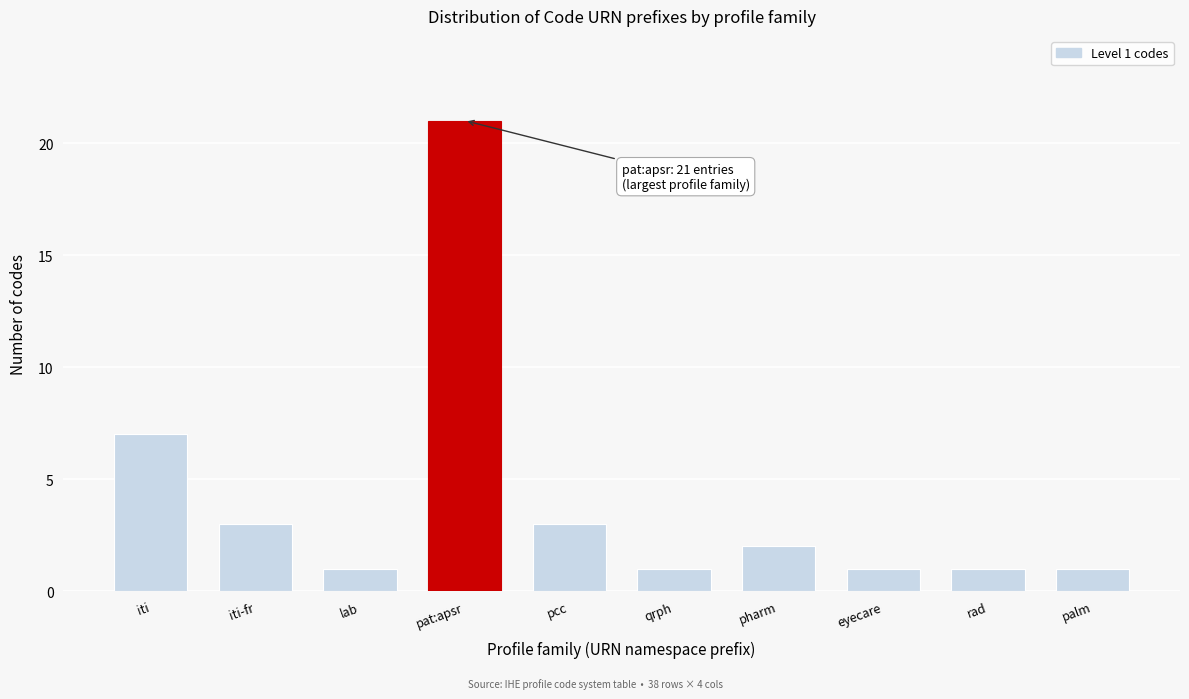

Reading left to right, list all the values displayed in this chart.

7	3	1	21	3	1	2	1	1	1